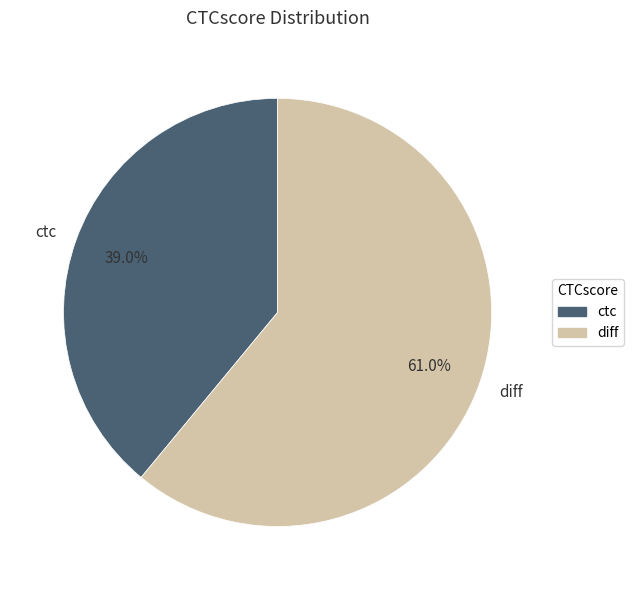

Does any single category account for the majority?

Yes